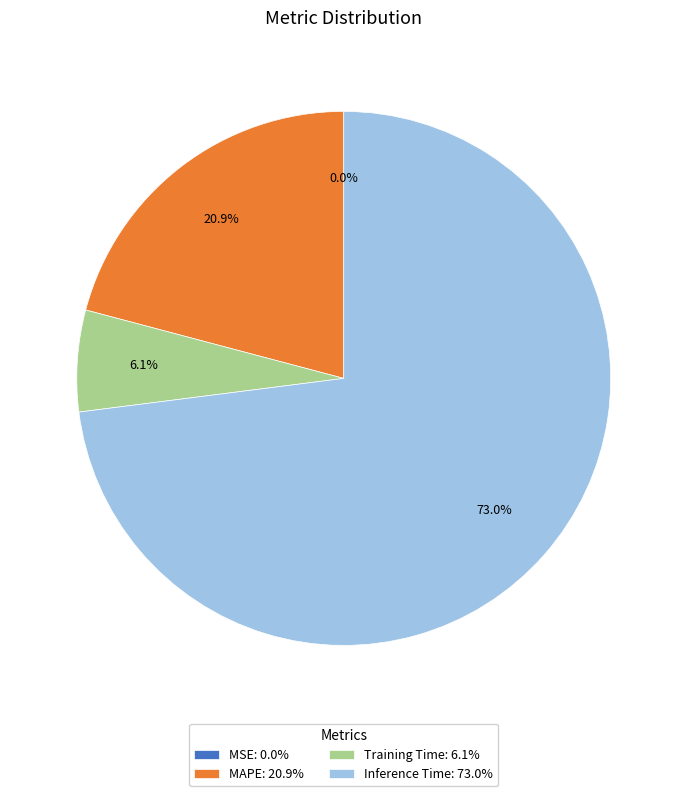

Is it true that MAPE is 21% of the pie?

True